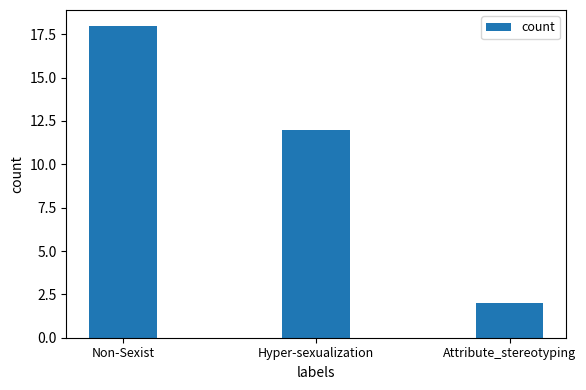

What is the value of the 2nd bar from the left?

12